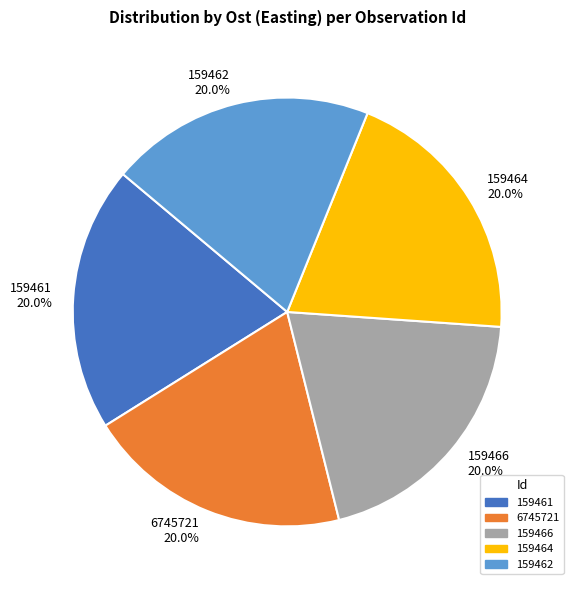

What is the ratio of the value at 6745721 20.0% to the value at 159461 20.0%?

1.0